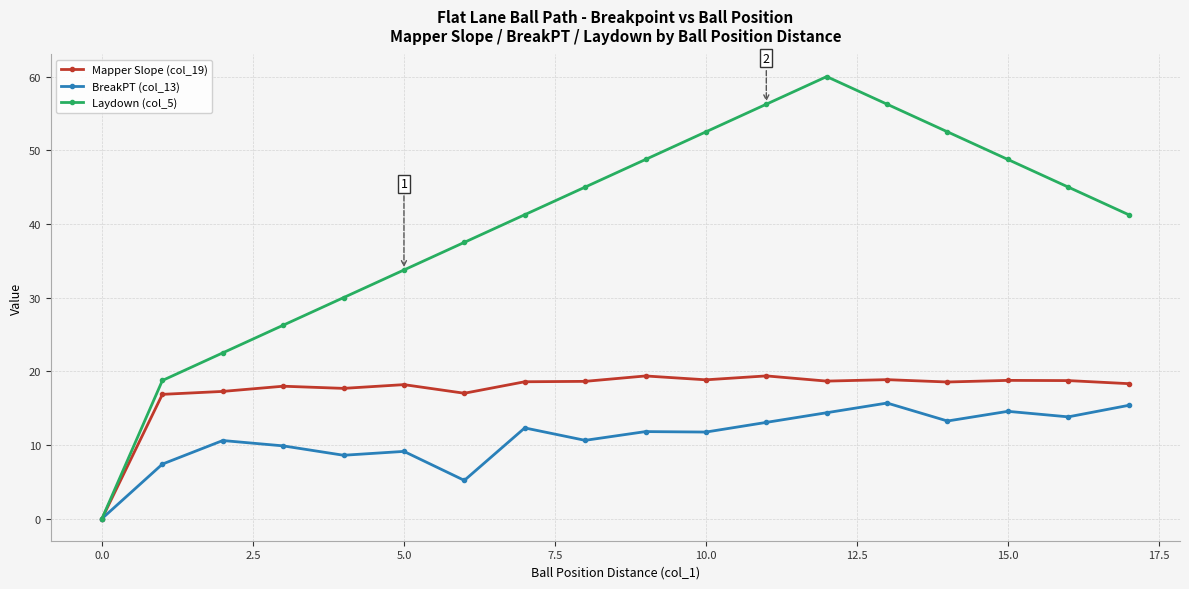

What is the maximum value for BreakPT (col_13)?

15.7